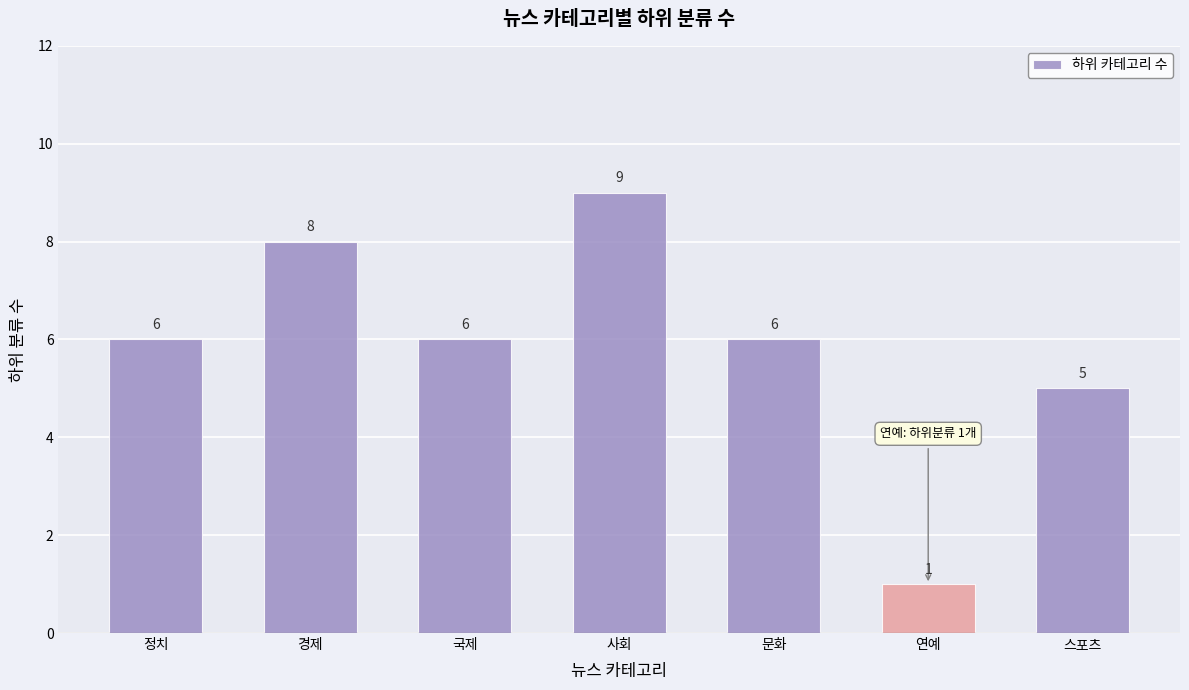

What is the difference between the values at 문화 and 경제?

2